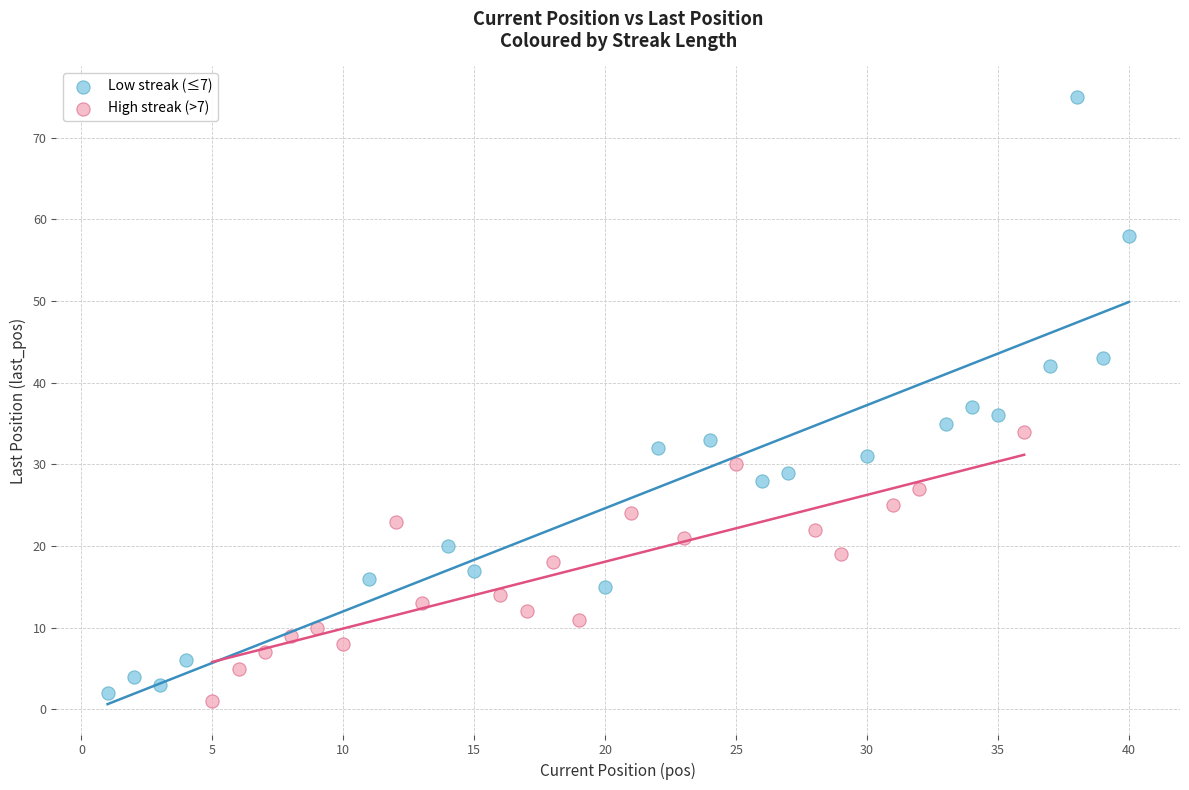

Which series reaches the maximum Y coordinate?

Low streak (≤7)